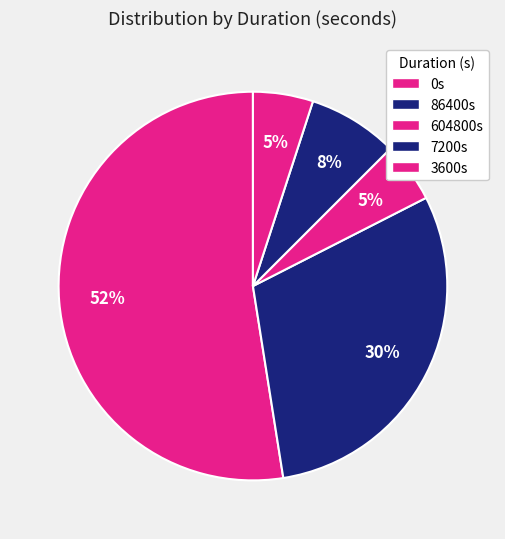

How many segments does this pie chart have?

5